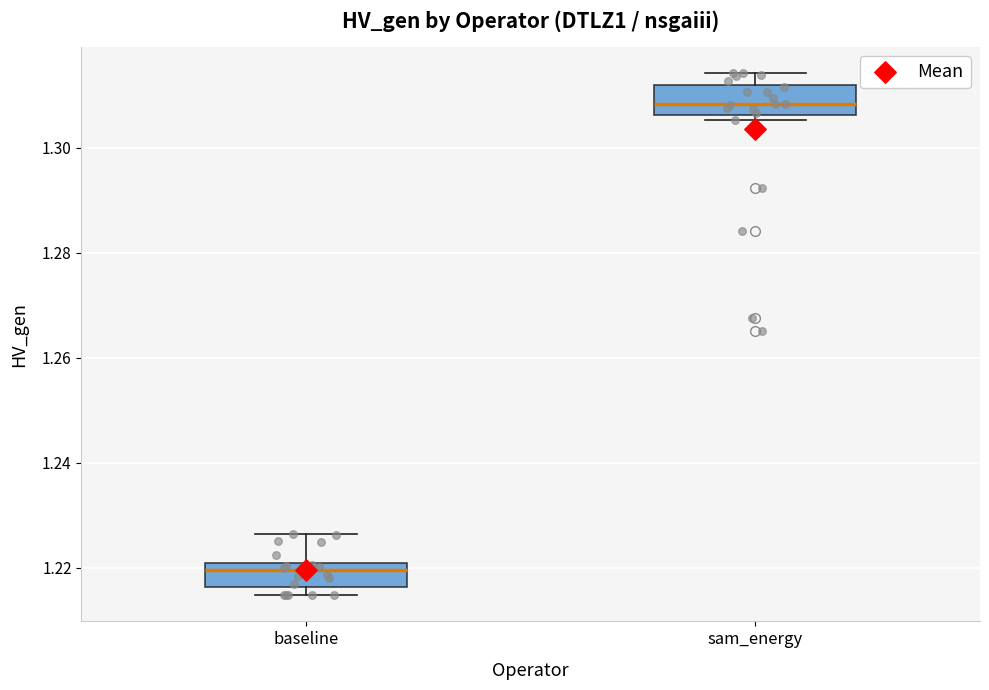

Where is the upper edge of the box for sam_energy on the y-axis? The values are not printed on the chart, so give them approximately, as read against the axis.

1.312